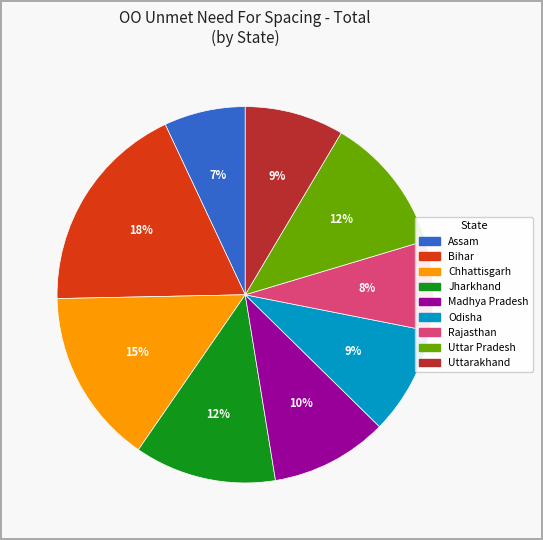

Which category has the smallest portion of the pie?

Assam